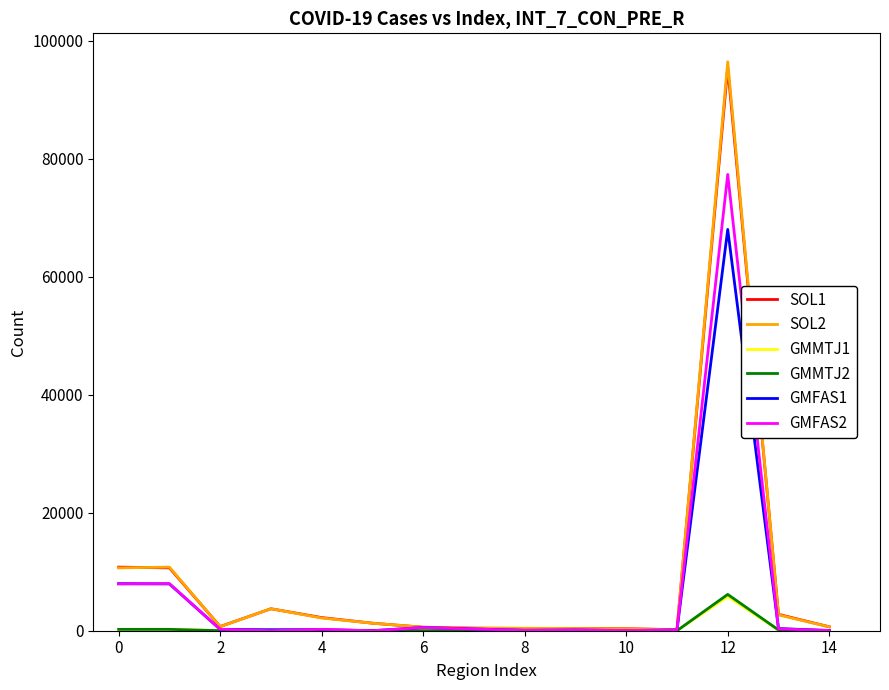

Which series has the widest spread of values?

SOL2